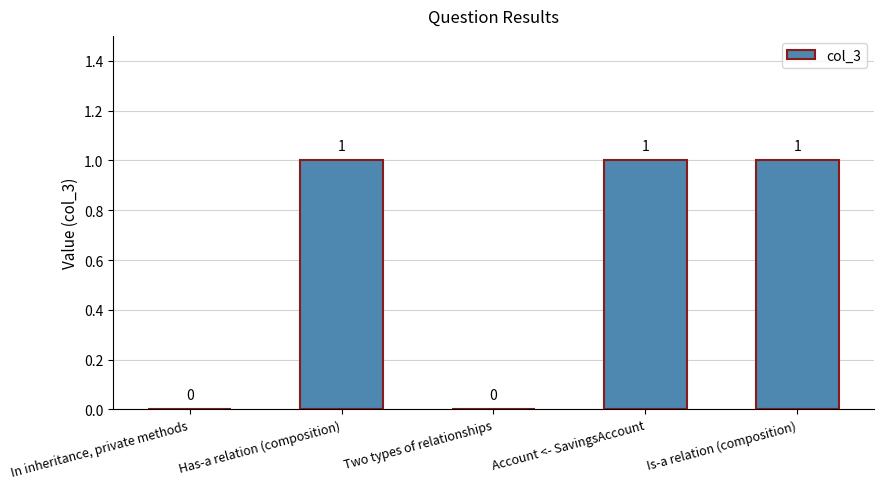

What is the sum of all values?

3